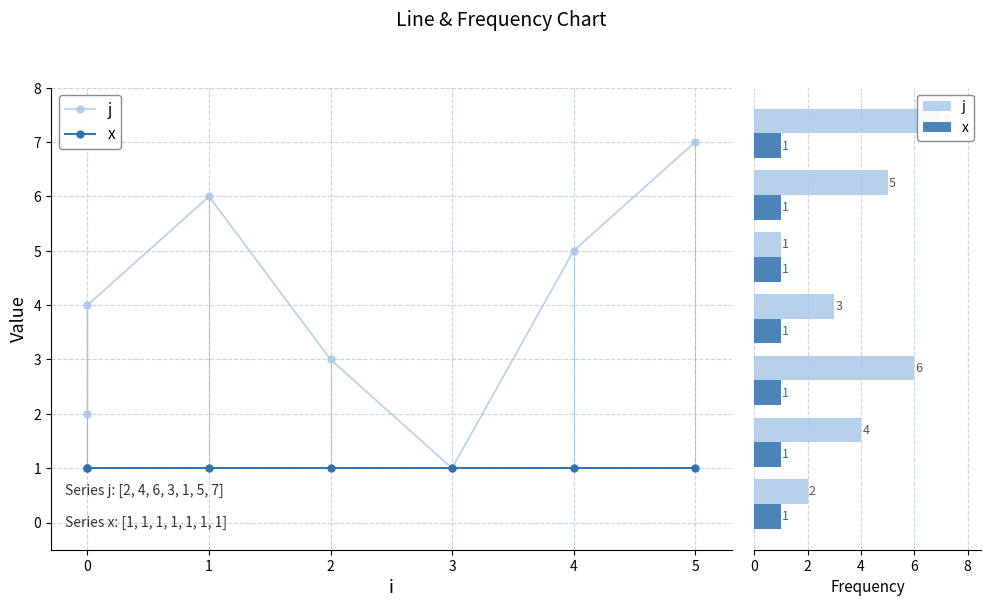

What is the greatest value displayed?

7.0